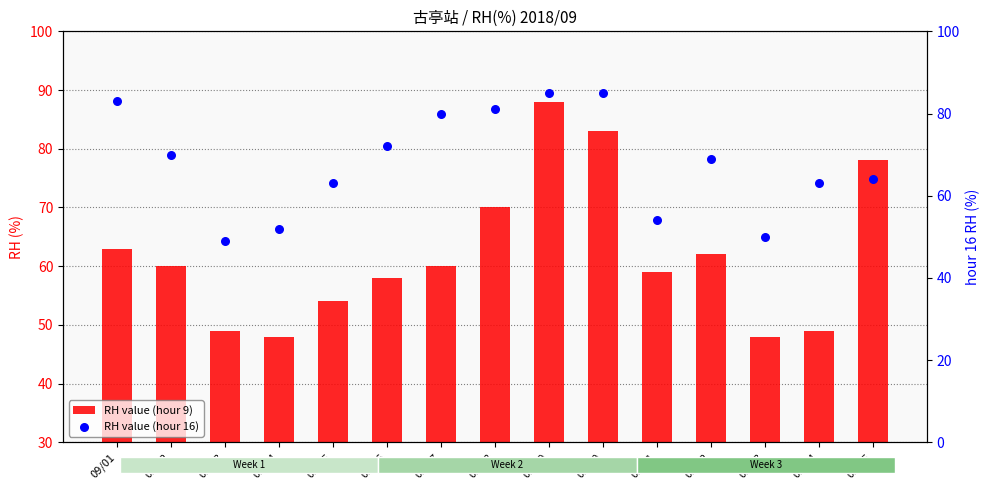

Which series reaches the minimum Y coordinate?

RH value (hour 9)